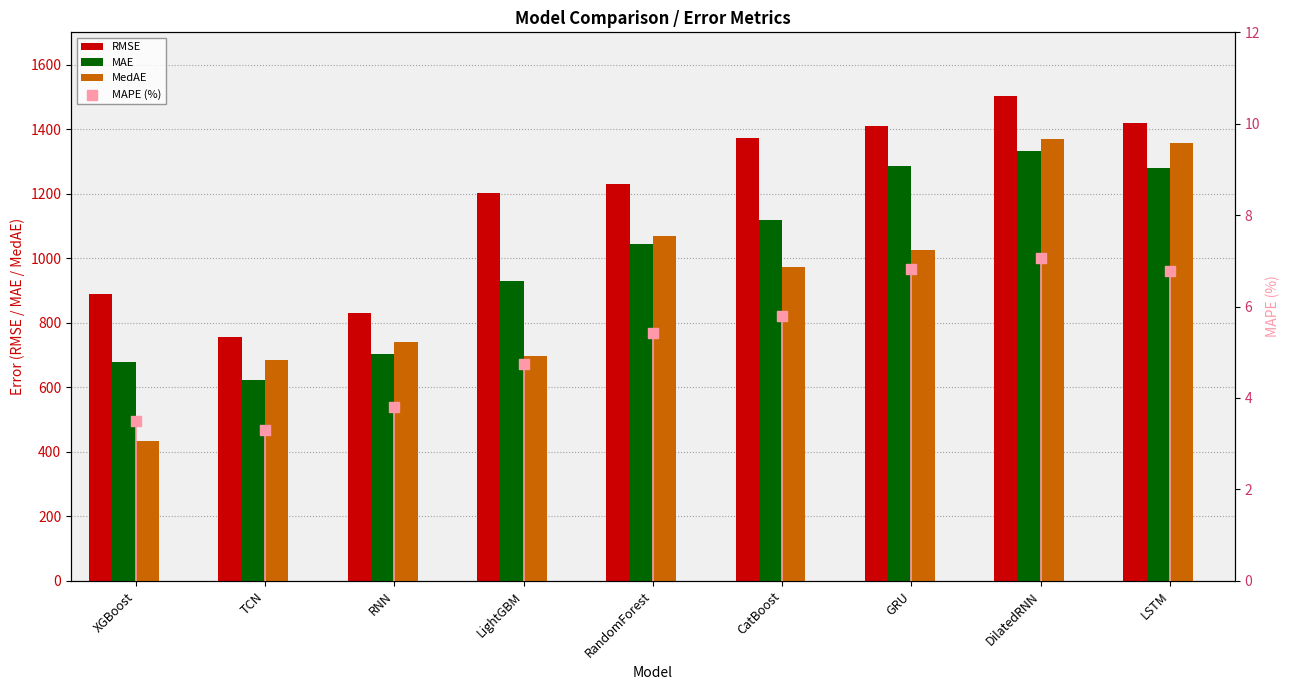

Which series has the largest total across all categories?

RMSE